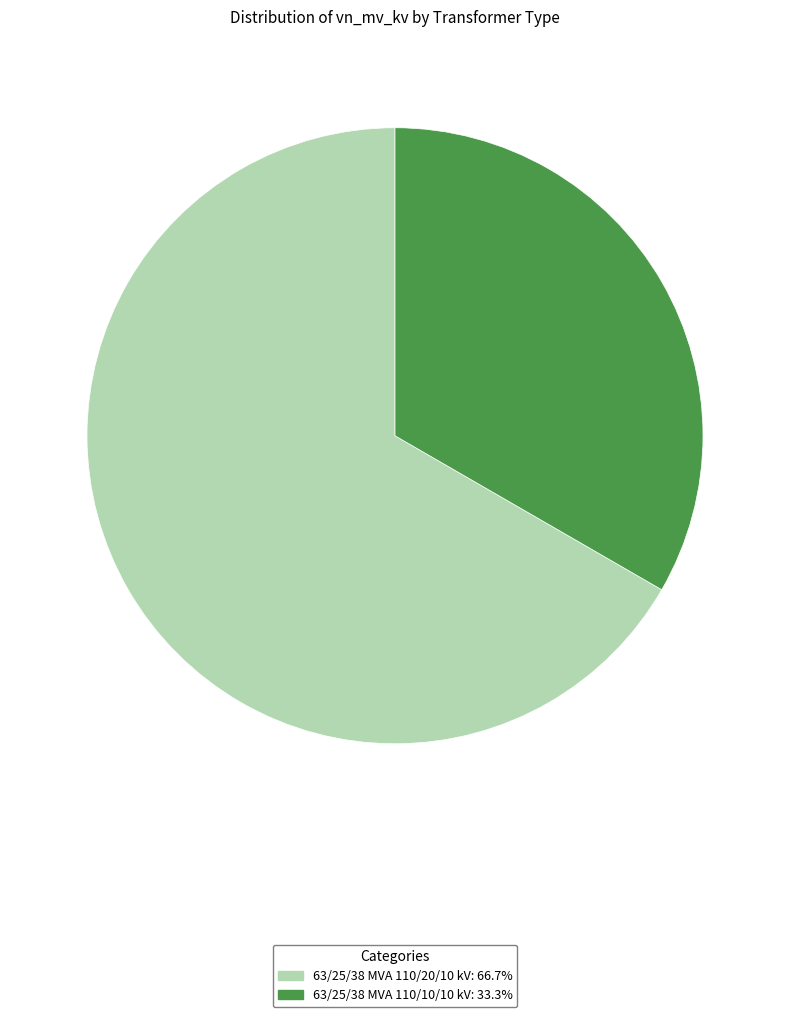

Which slice is the largest?

63/25/38 MVA 110/20/10 kV